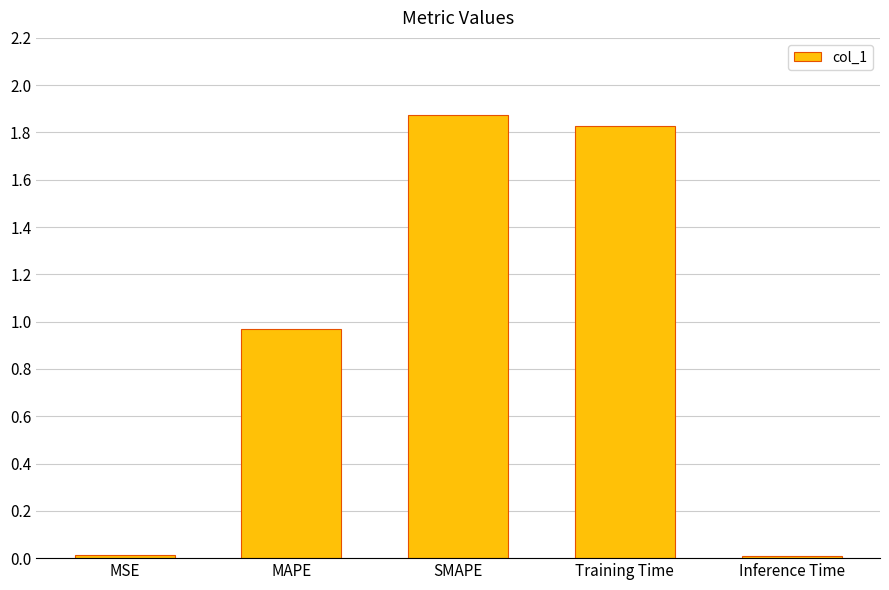

What is the label of the 2nd bar from the right?

Training Time